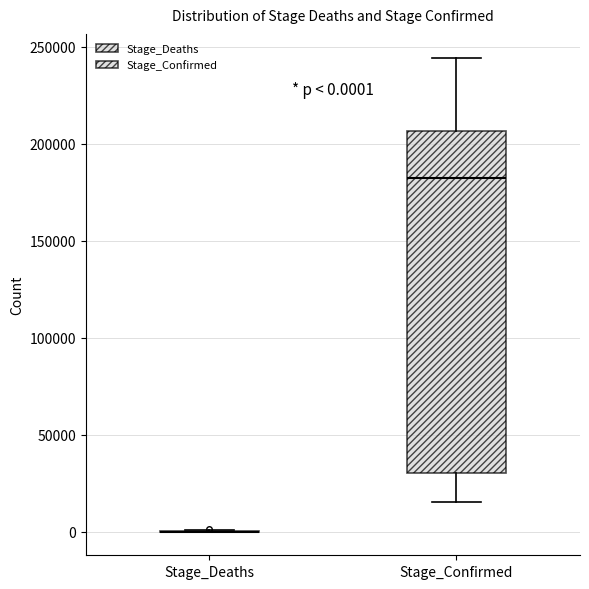

Comparing the boxes themselves (not the whiskers), which one is the tallest?

Stage_Confirmed